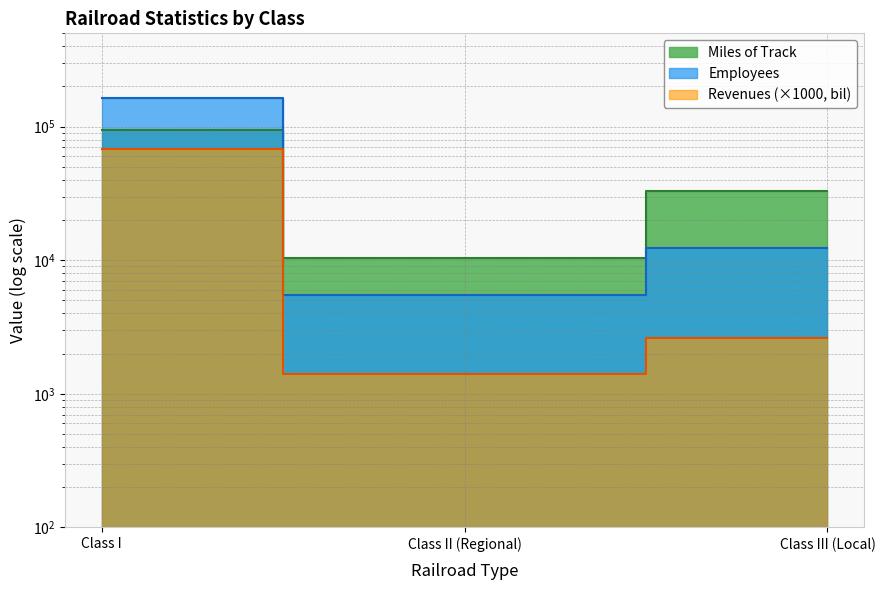

What is the minimum value for Employees?

5507